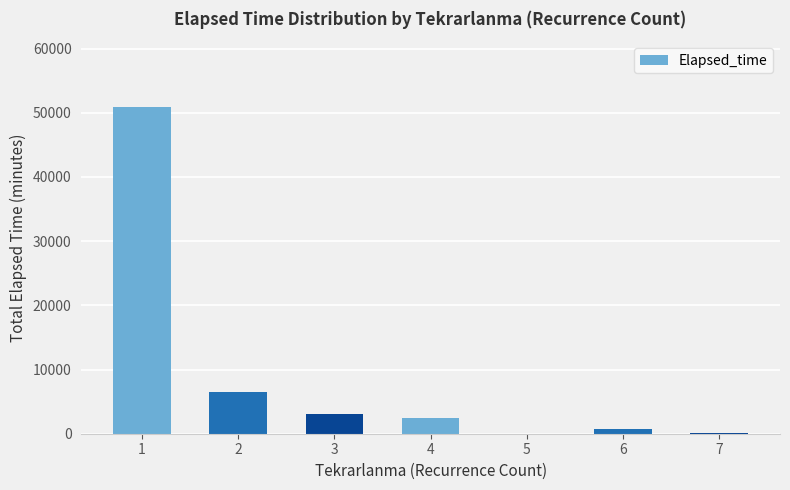

What is the ratio of the value at 1 to the value at 7?

849.4